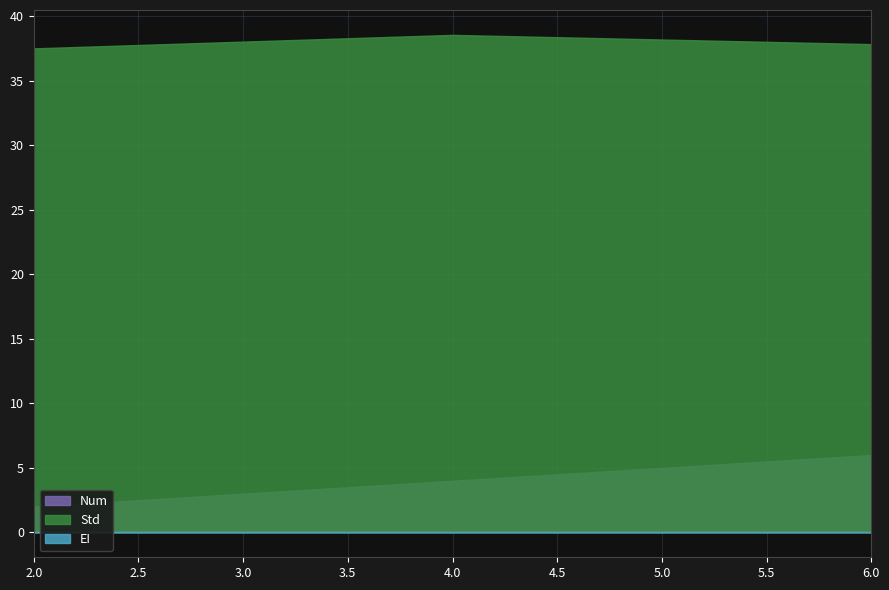

Where is Std nearest to the value 38?

6